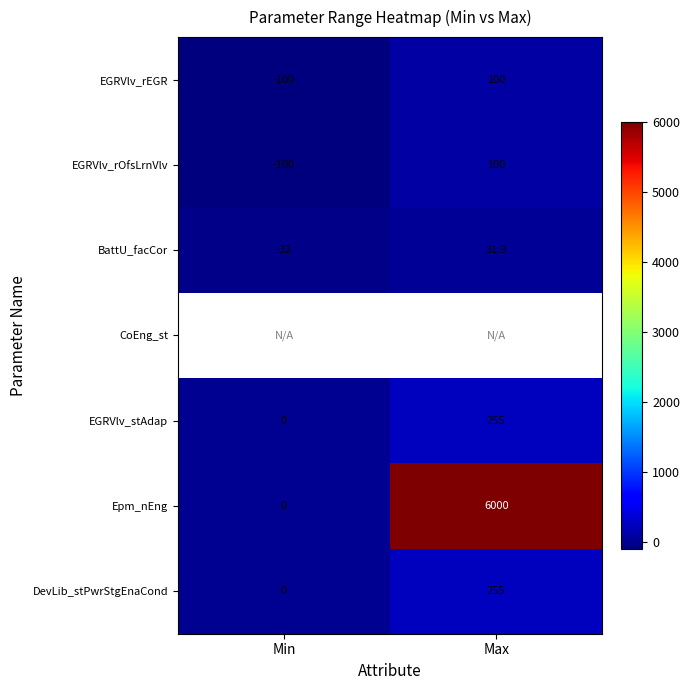

At how many categories does at least one series exceed 2834?

1